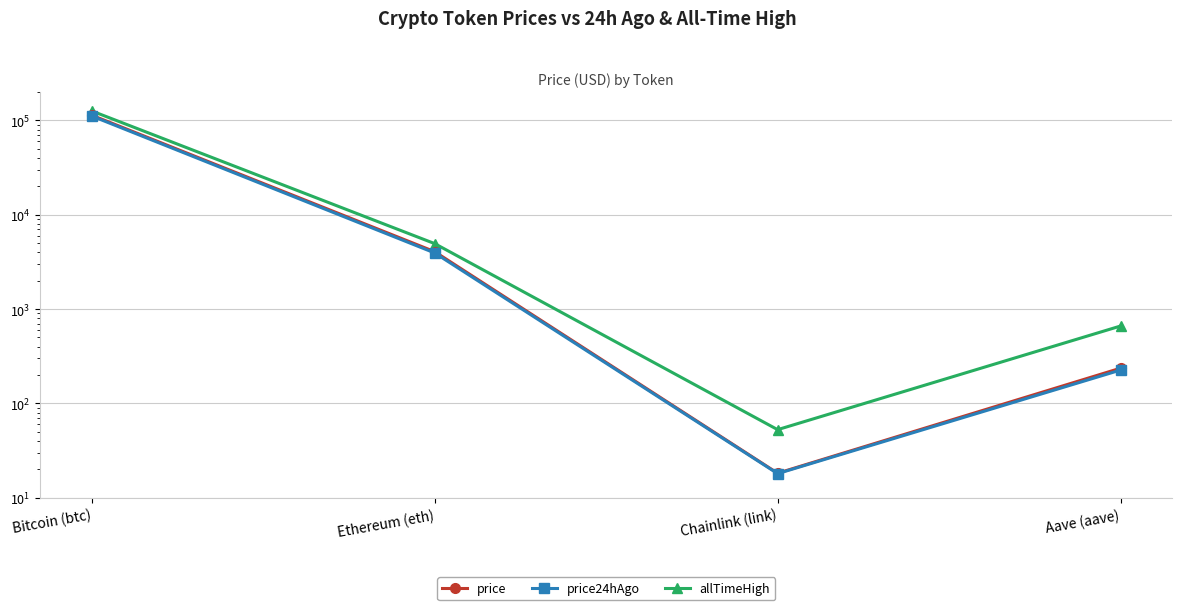

What is the value of the allTimeHigh point at the 2nd from the left?

4946.1